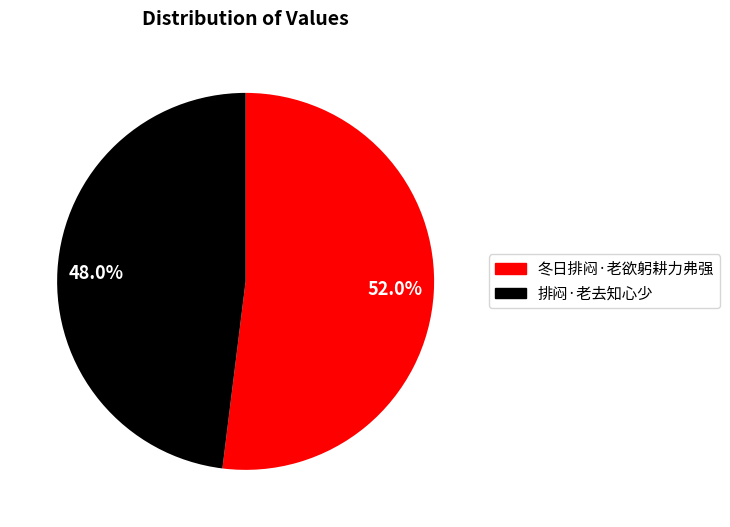

Rank the categories by value from highest to lowest.

52.0%, 48.0%